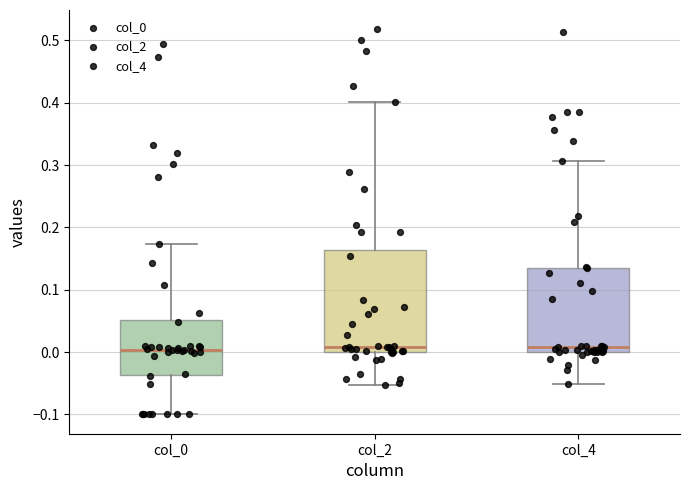

Reading left to right, read every box against the y-axis: the position of its median line, the range the box covers, and the ends of its whiskers. The values are not printed on the chart, so give them approximately, as read against the axis.

col_0: median 0.00, box -0.04 to 0.05, whiskers -0.10 to 0.17
col_2: median 0.01, box 0.00 to 0.16, whiskers -0.05 to 0.40
col_4: median 0.01, box 0.00 to 0.13, whiskers -0.05 to 0.31